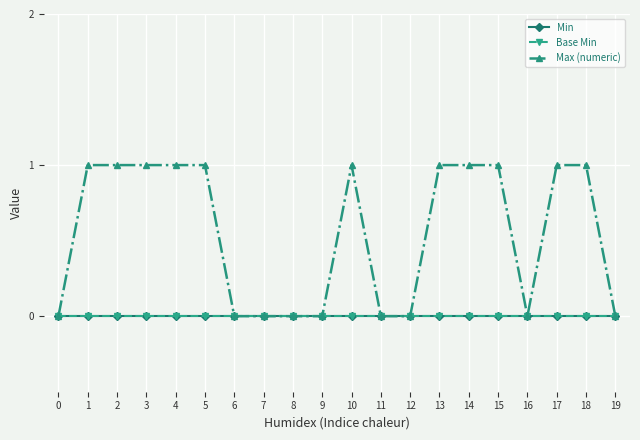

What is the average value of the Max (numeric) series?

1